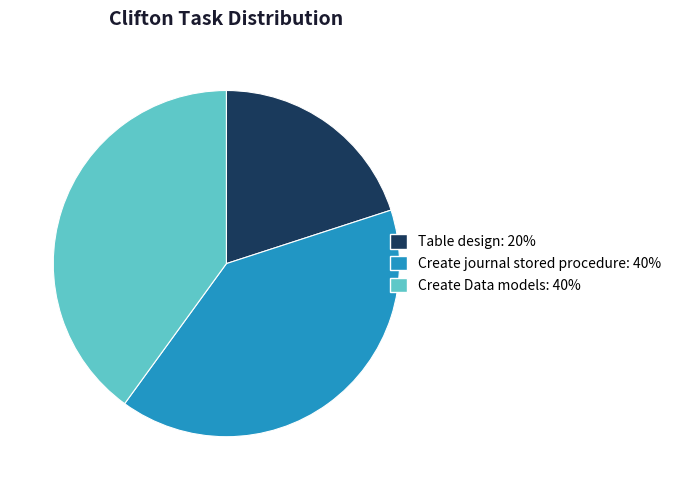

How many slices are in this pie chart?

3